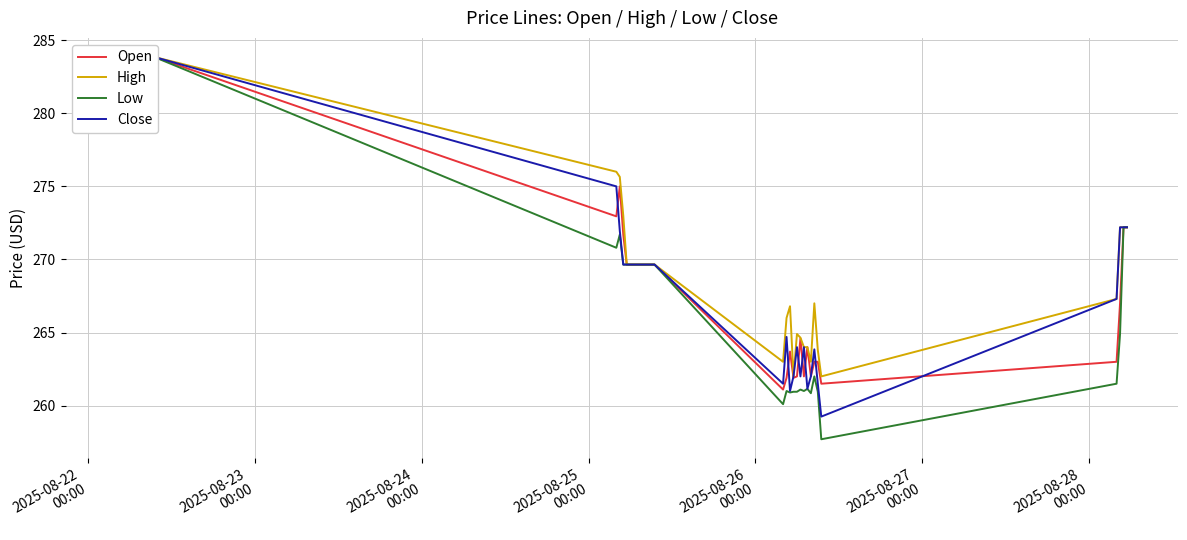

How many lines are shown in the chart?

4